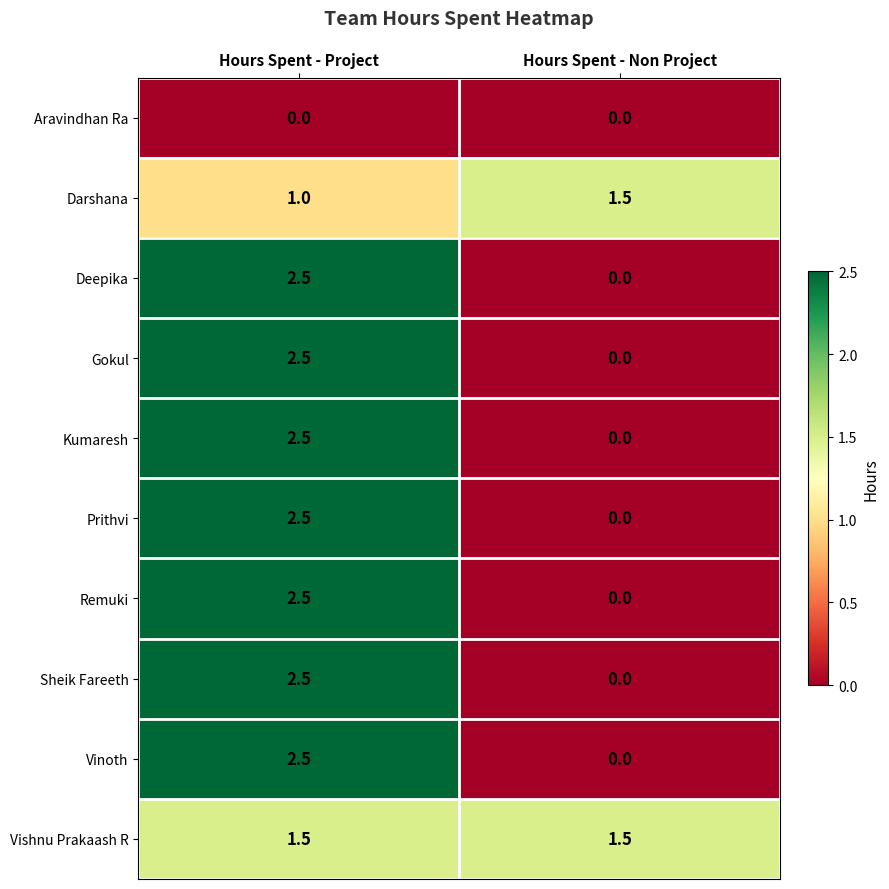

What is the total value across all series at Hours Spent - Non Project?

3.0